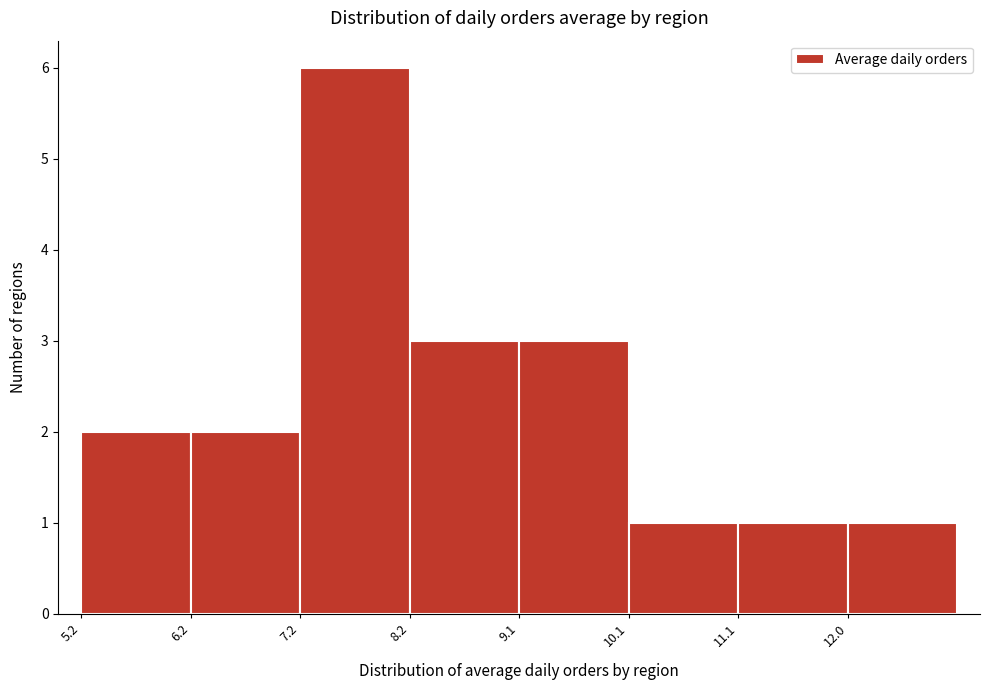

How tall is the bar that spans 7.2 to 8.2 on the x-axis? Neither the bar edges nor the heights are printed on the chart, so give them approximately, as read against the axes.

6